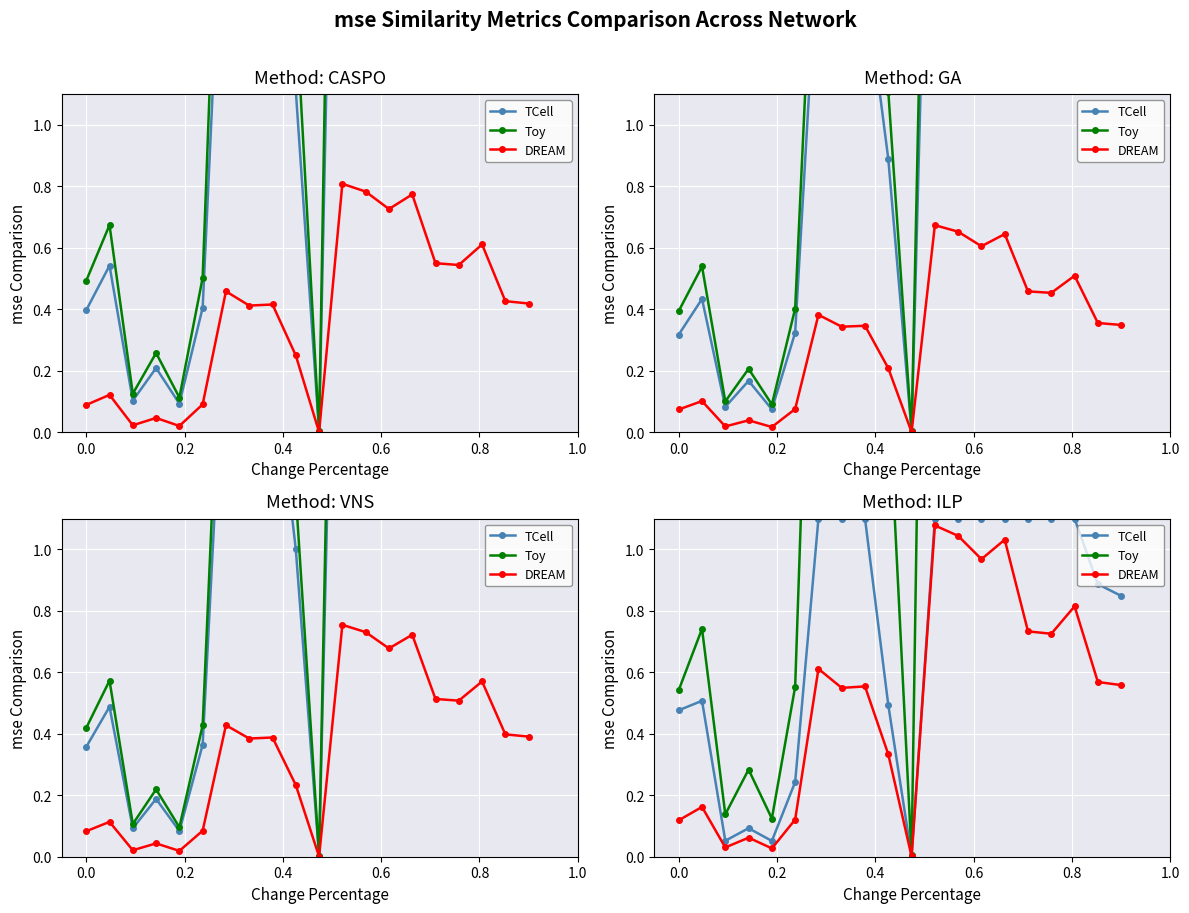

How many data points in Toy are less than 2?

8